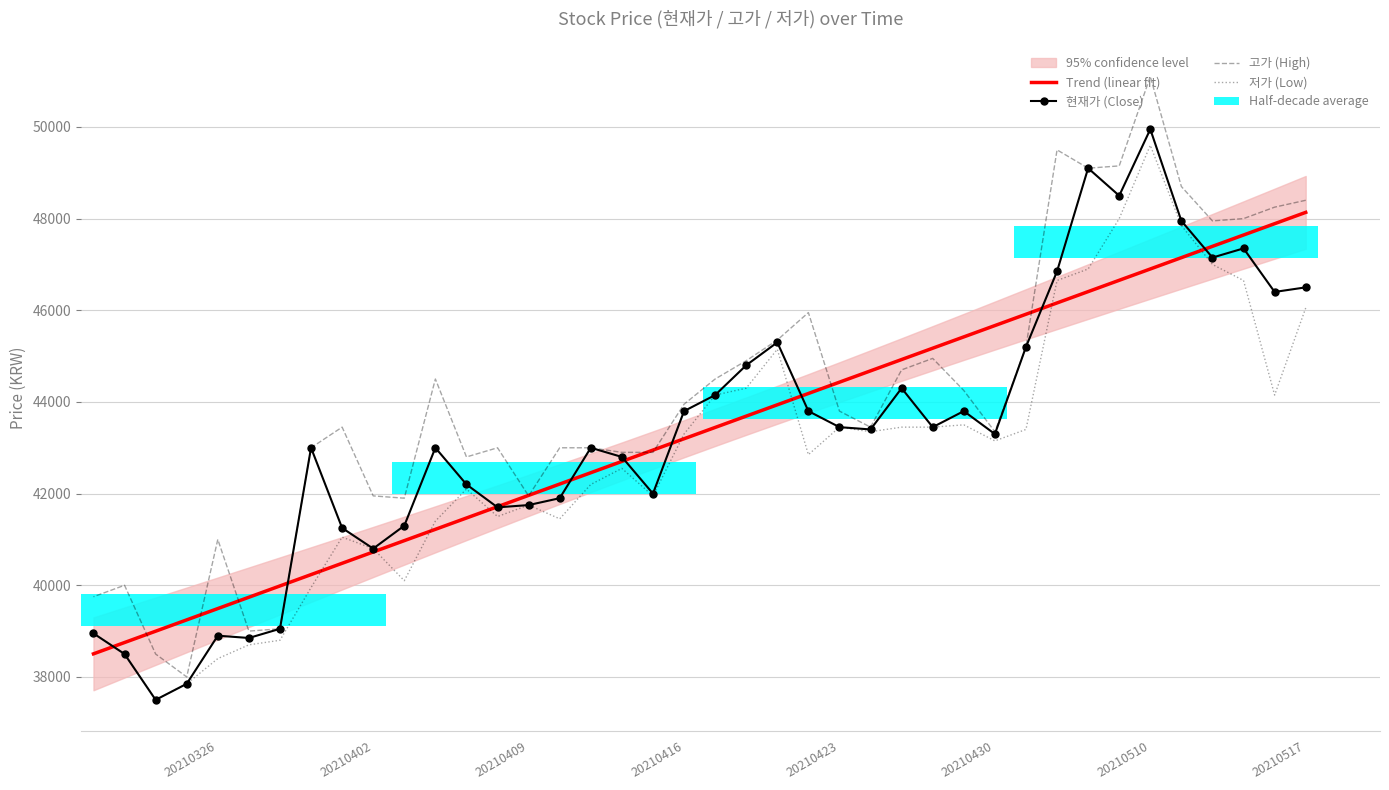

What is the difference between the second highest and second lowest values in the 고가 (High) series?

11000.0